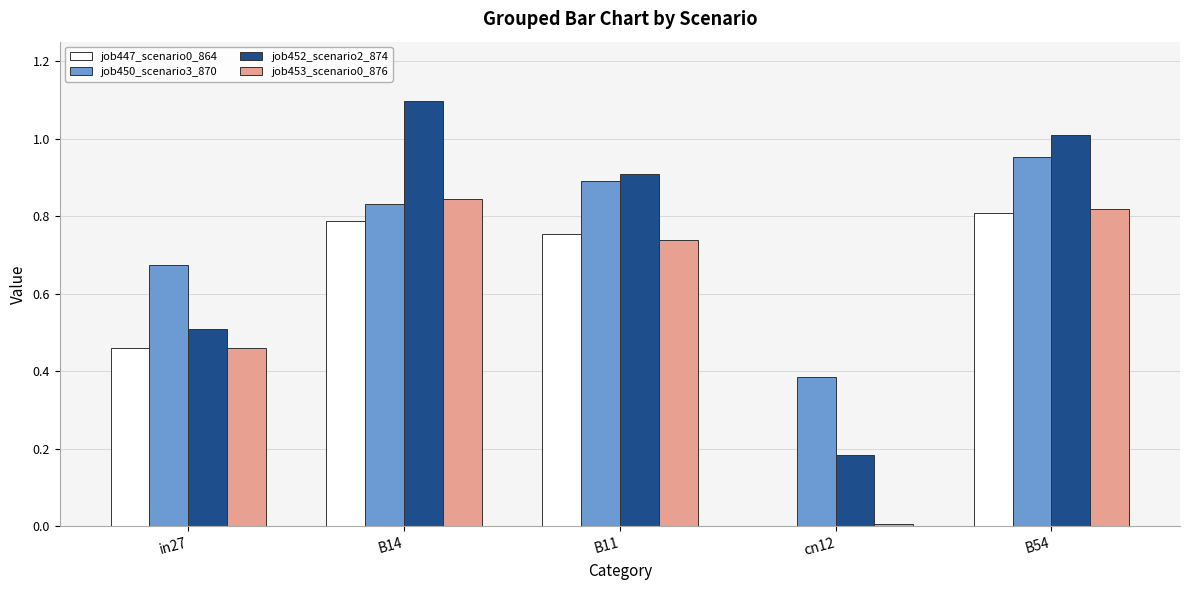

Is the value of job447_scenario0_864 at B11 greater than the value of job450_scenario3_870 at B54?

No